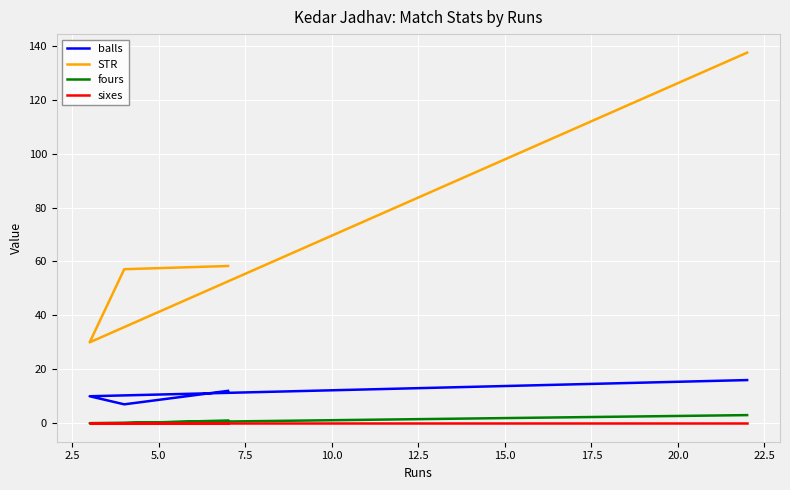

Which series has the largest range (max minus min)?

STR